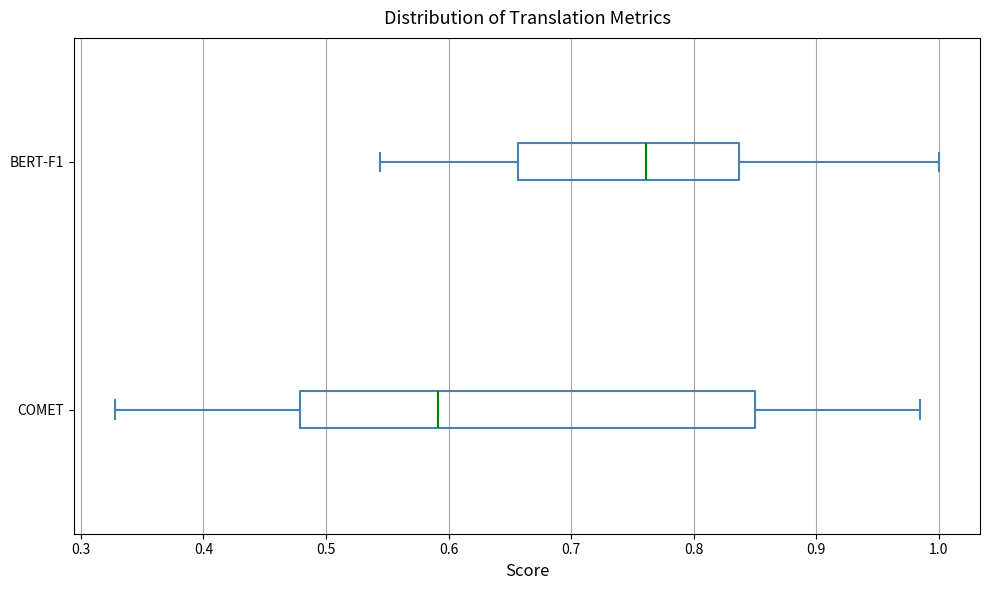

Reading bottom to top, read every box against the x-axis: the position of its median line, the range the box covers, and the ends of its whiskers. The values are not printed on the chart, so give them approximately, as read against the axis.

COMET: median 0.59, box 0.48 to 0.85, whiskers 0.33 to 0.98
BERT-F1: median 0.76, box 0.66 to 0.84, whiskers 0.54 to 1.00